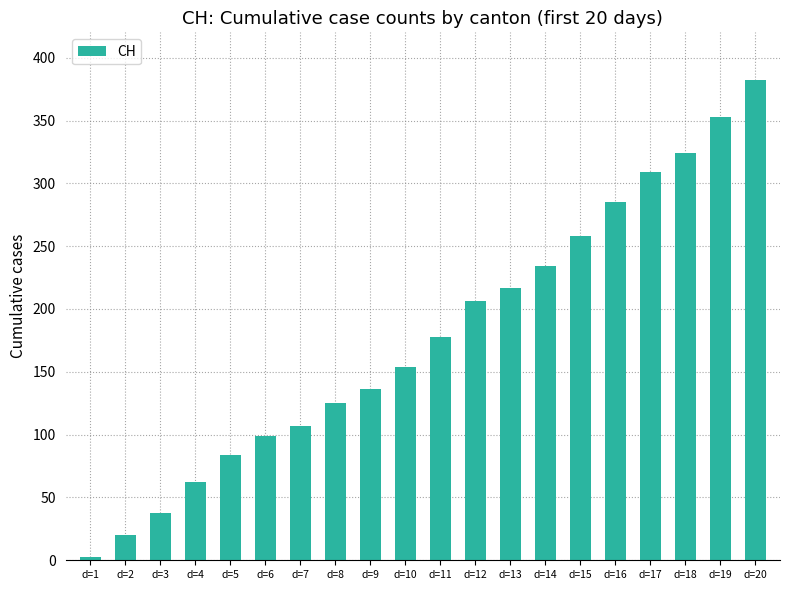

The chart shows a value of 136 at d=9. True or false?

True